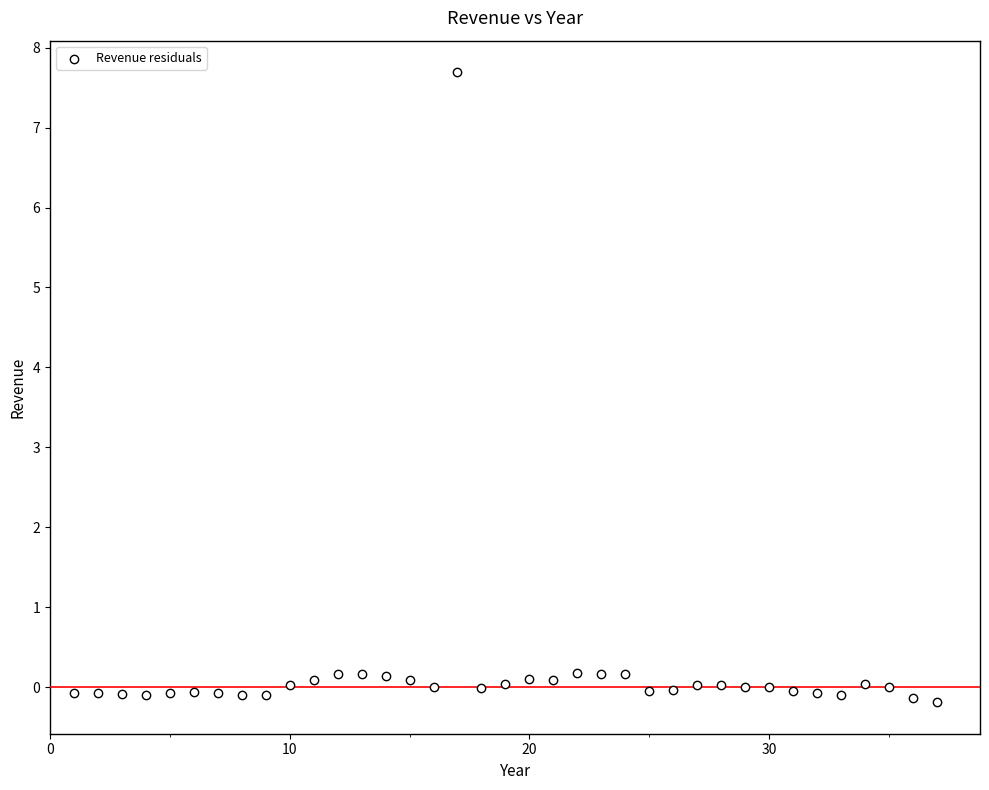

What is the range of Y values (max minus min)?

7.9